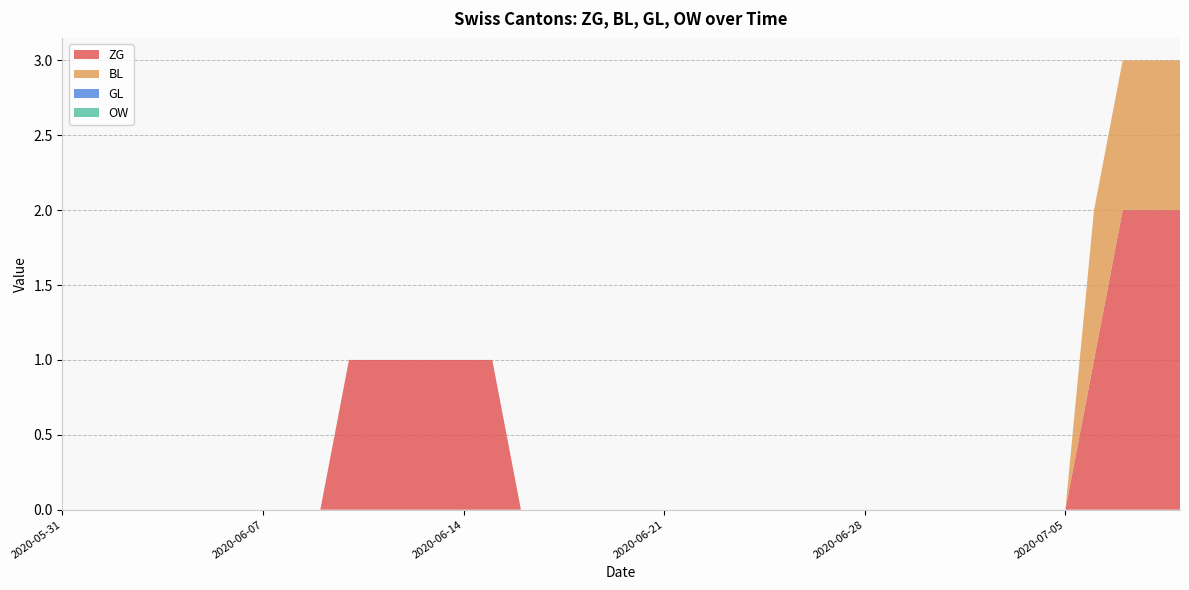

Reading left to right, list all the values displayed in this chart.

ZG: 2020-05-31=0	2020-06-01=0	2020-06-02=0	2020-06-03=0	2020-06-04=0	2020-06-05=0	2020-06-06=0	2020-06-07=0	2020-06-08=0	2020-06-09=0	2020-06-10=1	2020-06-11=1	2020-06-12=1	2020-06-13=1	2020-06-14=1	2020-06-15=1	2020-06-16=0	2020-06-17=0	2020-06-18=0	2020-06-19=0	2020-06-20=0	2020-06-21=0	2020-06-22=0	2020-06-23=0	2020-06-24=0	2020-06-25=0	2020-06-26=0	2020-06-27=0	2020-06-28=0	2020-06-29=0	2020-06-30=0	2020-07-01=0	2020-07-02=0	2020-07-03=0	2020-07-04=0	2020-07-05=0	2020-07-06=1	2020-07-07=2	2020-07-08=2	2020-07-09=2
BL: 2020-05-31=0	2020-06-01=0	2020-06-02=0	2020-06-03=0	2020-06-04=0	2020-06-05=0	2020-06-06=0	2020-06-07=0	2020-06-08=0	2020-06-09=0	2020-06-10=0	2020-06-11=0	2020-06-12=0	2020-06-13=0	2020-06-14=0	2020-06-15=0	2020-06-16=0	2020-06-17=0	2020-06-18=0	2020-06-19=0	2020-06-20=0	2020-06-21=0	2020-06-22=0	2020-06-23=0	2020-06-24=0	2020-06-25=0	2020-06-26=0	2020-06-27=0	2020-06-28=0	2020-06-29=0	2020-06-30=0	2020-07-01=0	2020-07-02=0	2020-07-03=0	2020-07-04=0	2020-07-05=0	2020-07-06=1	2020-07-07=1	2020-07-08=1	2020-07-09=1
GL: 2020-05-31=0	2020-06-01=0	2020-06-02=0	2020-06-03=0	2020-06-04=0	2020-06-05=0	2020-06-06=0	2020-06-07=0	2020-06-08=0	2020-06-09=0	2020-06-10=0	2020-06-11=0	2020-06-12=0	2020-06-13=0	2020-06-14=0	2020-06-15=0	2020-06-16=0	2020-06-17=0	2020-06-18=0	2020-06-19=0	2020-06-20=0	2020-06-21=0	2020-06-22=0	2020-06-23=0	2020-06-24=0	2020-06-25=0	2020-06-26=0	2020-06-27=0	2020-06-28=0	2020-06-29=0	2020-06-30=0	2020-07-01=0	2020-07-02=0	2020-07-03=0	2020-07-04=0	2020-07-05=0	2020-07-06=0	2020-07-07=0	2020-07-08=0	2020-07-09=0
OW: 2020-05-31=0	2020-06-01=0	2020-06-02=0	2020-06-03=0	2020-06-04=0	2020-06-05=0	2020-06-06=0	2020-06-07=0	2020-06-08=0	2020-06-09=0	2020-06-10=0	2020-06-11=0	2020-06-12=0	2020-06-13=0	2020-06-14=0	2020-06-15=0	2020-06-16=0	2020-06-17=0	2020-06-18=0	2020-06-19=0	2020-06-20=0	2020-06-21=0	2020-06-22=0	2020-06-23=0	2020-06-24=0	2020-06-25=0	2020-06-26=0	2020-06-27=0	2020-06-28=0	2020-06-29=0	2020-06-30=0	2020-07-01=0	2020-07-02=0	2020-07-03=0	2020-07-04=0	2020-07-05=0	2020-07-06=0	2020-07-07=0	2020-07-08=0	2020-07-09=0